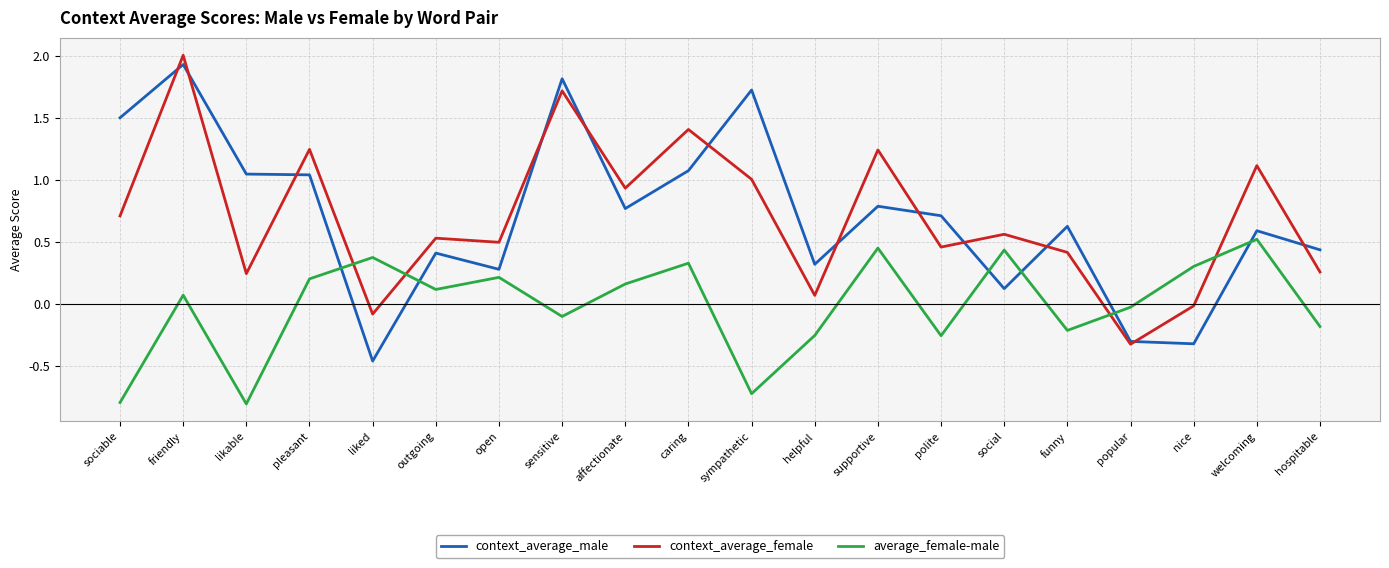

How many lines are shown in the chart?

3